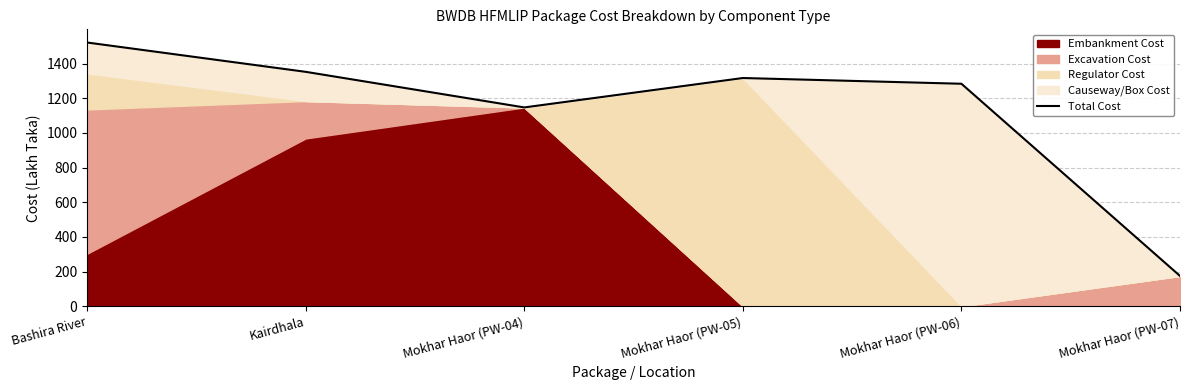

At which category does the chart reach its minimum across all series?

Mokhar Haor (PW-07)